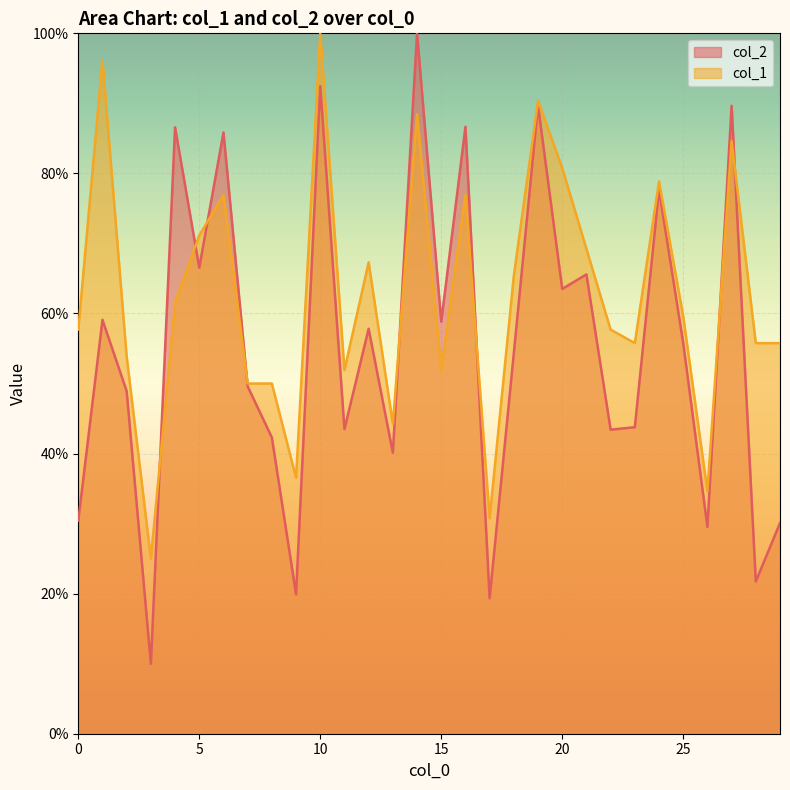

Between which two adjacent categories do col_1 and col_2 first intersect?

3 and 4